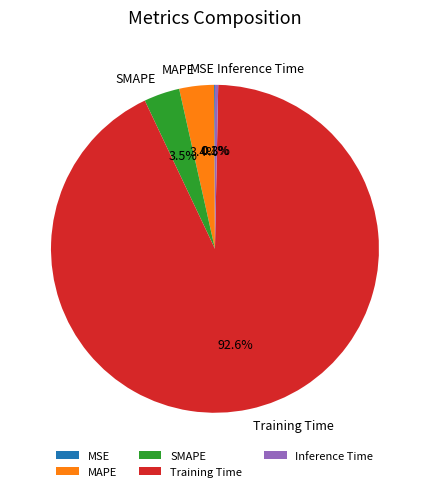

Between Inference Time and Training Time, which is larger?

Training Time